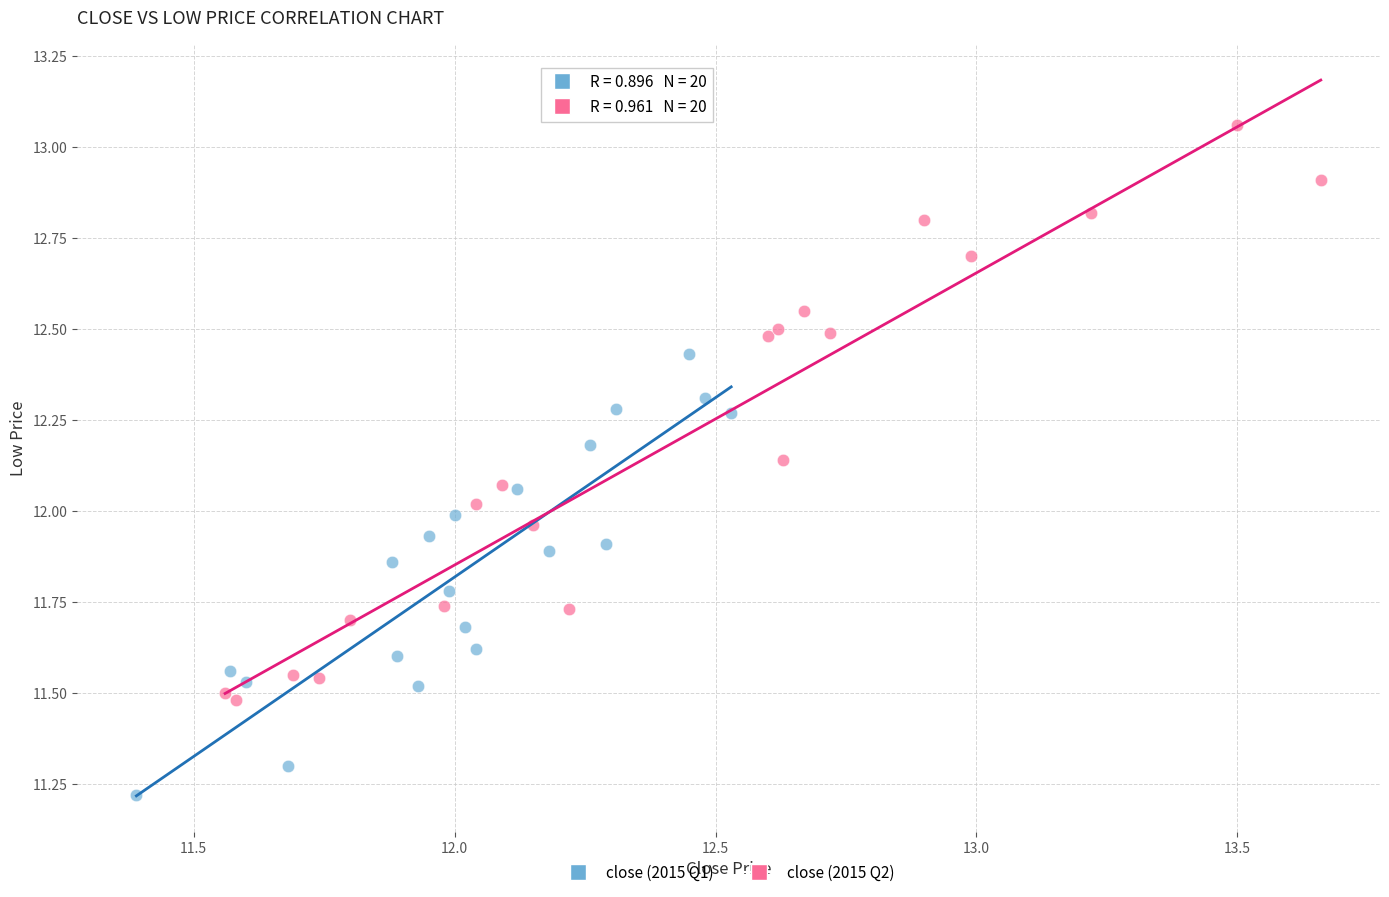

Which series has the largest Y range (max minus min)?

close (2015 Q2)